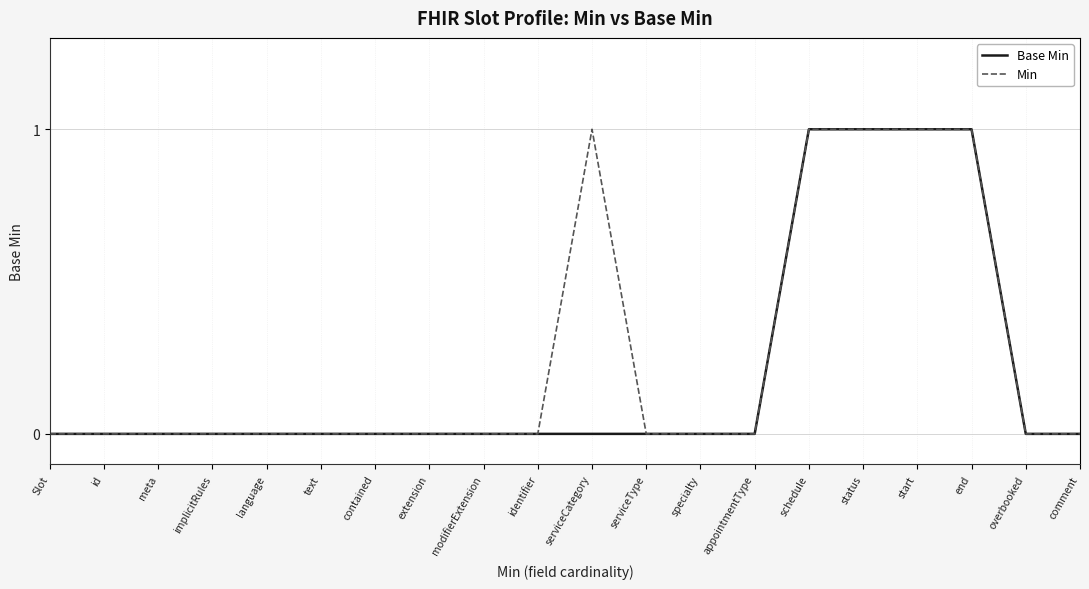

What position from the right is overbooked?

2